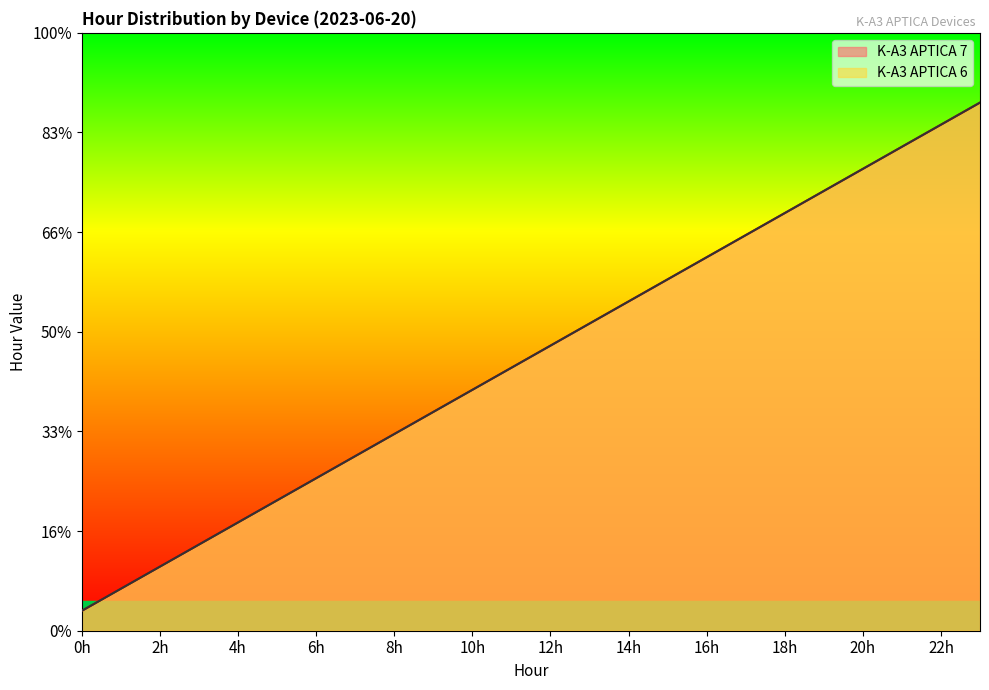

Between 2 and 5, which is larger?

5